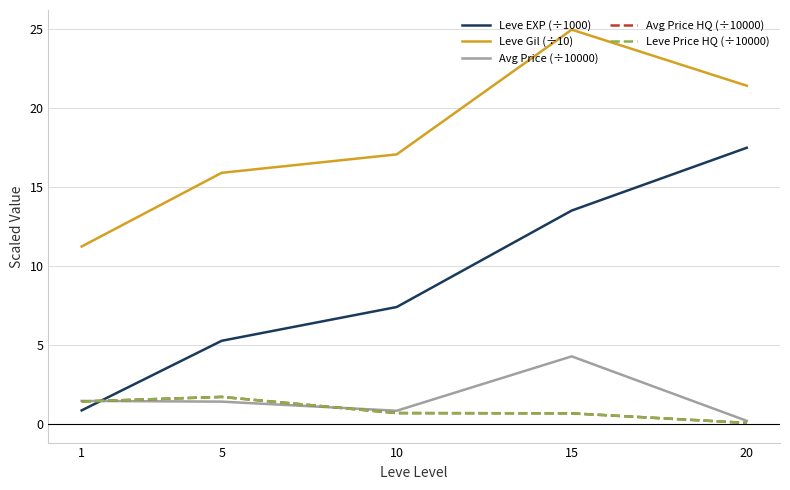

What is the difference between the highest and lowest values at 5?

14.5